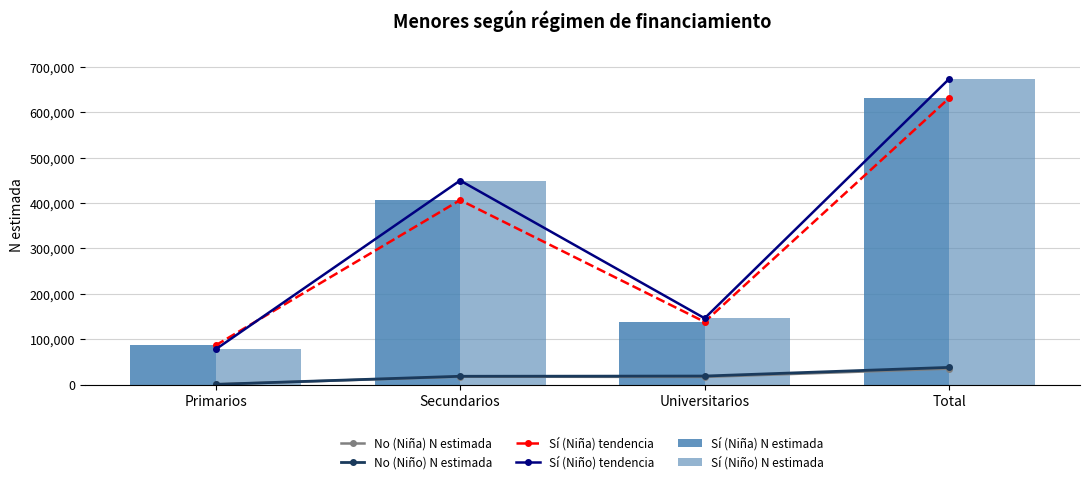

Reading right to left, extract all data points from this chart.

No (Niña) N estimada: Total=35198	Universitarios=16952	Secundarios=17568	Primarios=678
No (Niño) N estimada: Total=38000	Universitarios=18916	Secundarios=18430	Primarios=654
Sí (Niña) tendencia: Total=630816	Universitarios=138114	Secundarios=406266	Primarios=86435
Sí (Niño) tendencia: Total=673159	Universitarios=146120	Secundarios=449400	Primarios=77639
Sí (Niña) N estimada: Total=630816	Universitarios=138114	Secundarios=406266	Primarios=86435
Sí (Niño) N estimada: Total=673159	Universitarios=146120	Secundarios=449400	Primarios=77639